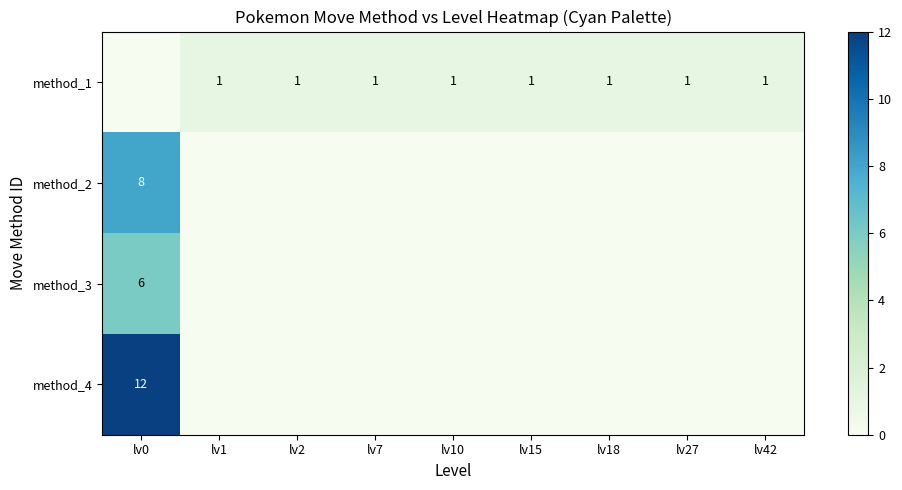

The method_1 series shows 2 at lv18. True or false?

False